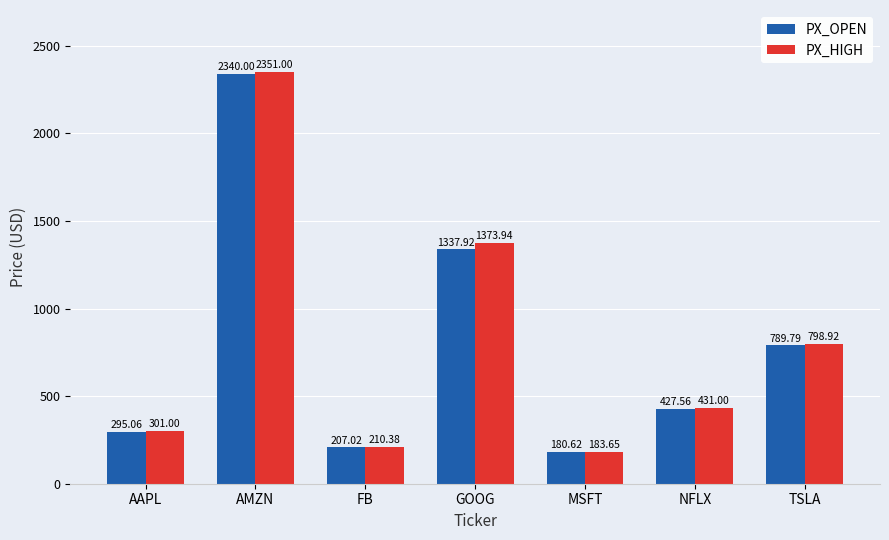

What is the difference between the second highest and second lowest values in the PX_HIGH series?

1163.6